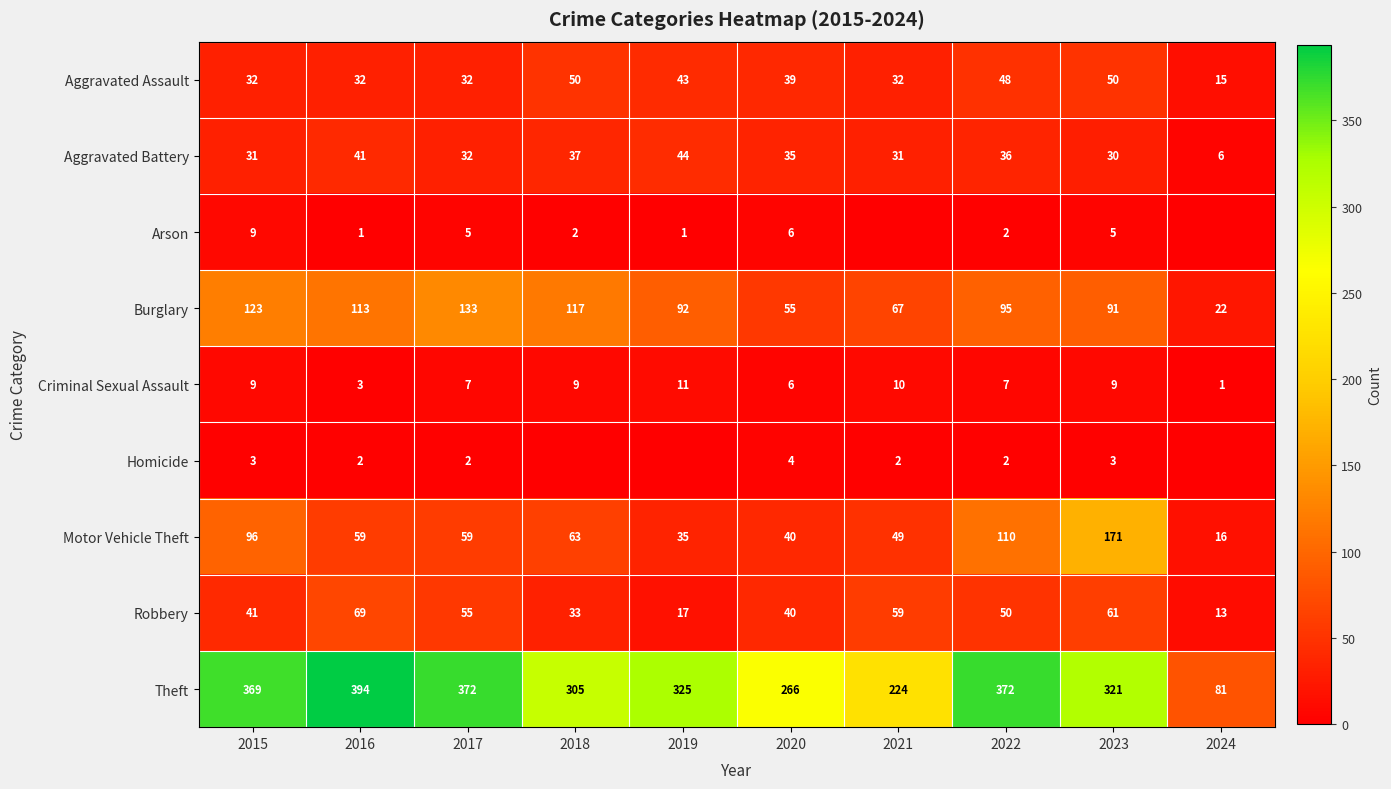

The Robbery series shows 59 at 2021. True or false?

True